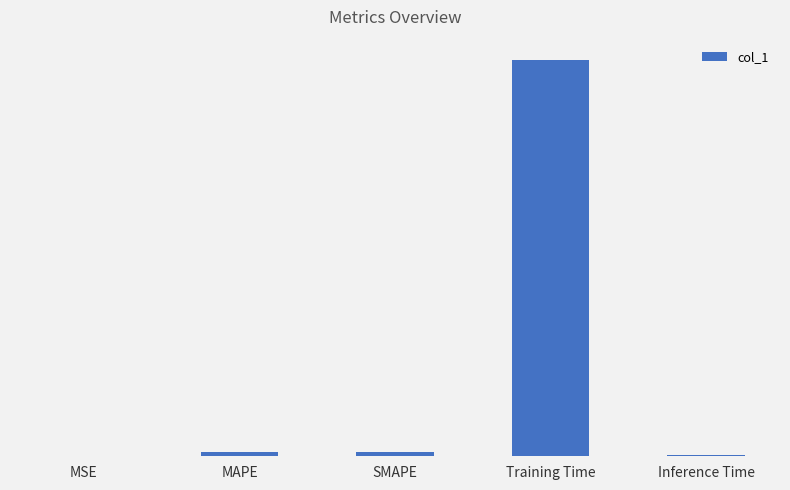

What position from the left is SMAPE?

3